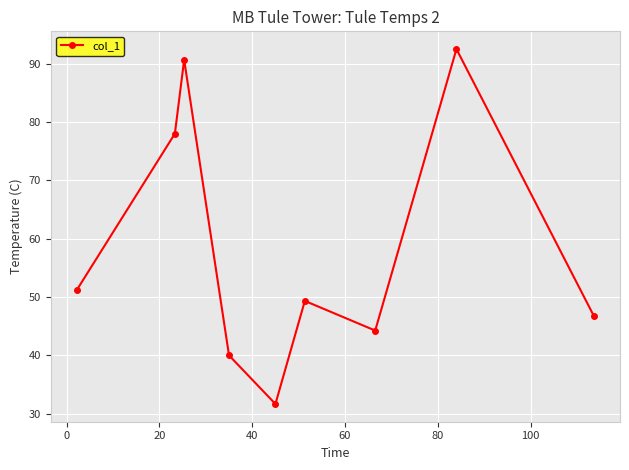

What is the minimum value shown in the chart?

31.7